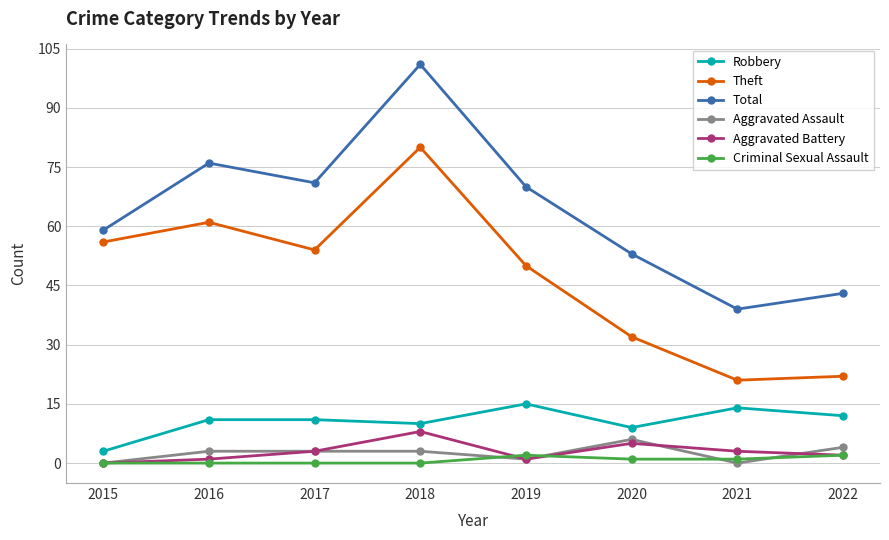

True or false: Total has more than 2 points higher than both neighbors.

False